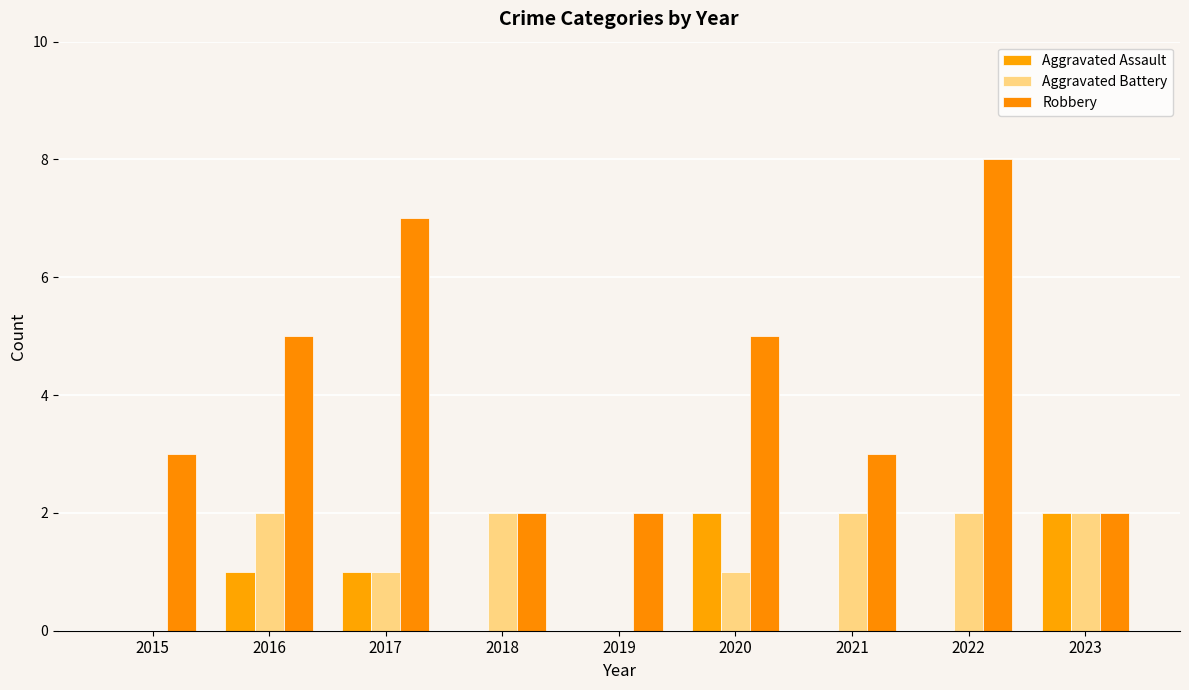

Reading right to left, list all the values displayed in this chart.

Aggravated Assault: 2023=2	2022=0	2021=0	2020=2	2019=0	2018=0	2017=1	2016=1	2015=0
Aggravated Battery: 2023=2	2022=2	2021=2	2020=1	2019=0	2018=2	2017=1	2016=2	2015=0
Robbery: 2023=2	2022=8	2021=3	2020=5	2019=2	2018=2	2017=7	2016=5	2015=3